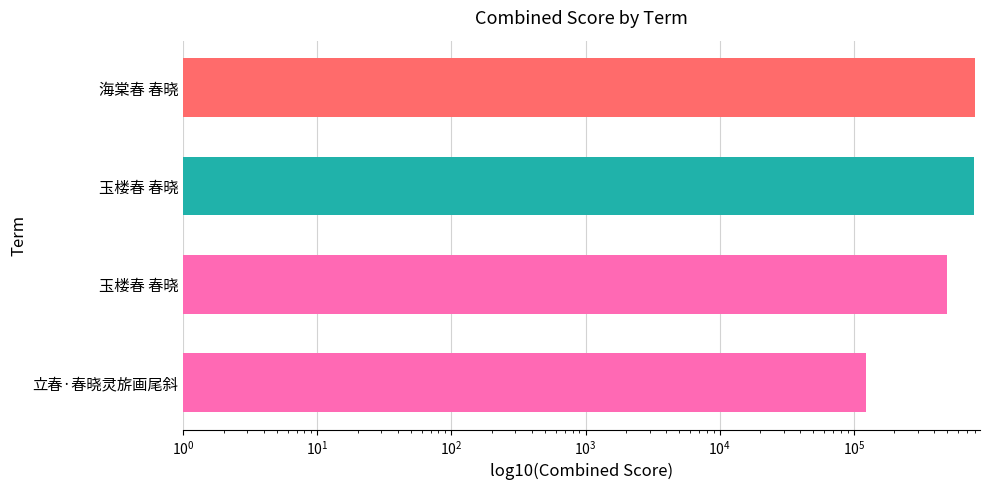

How many data points are above 795253?

1